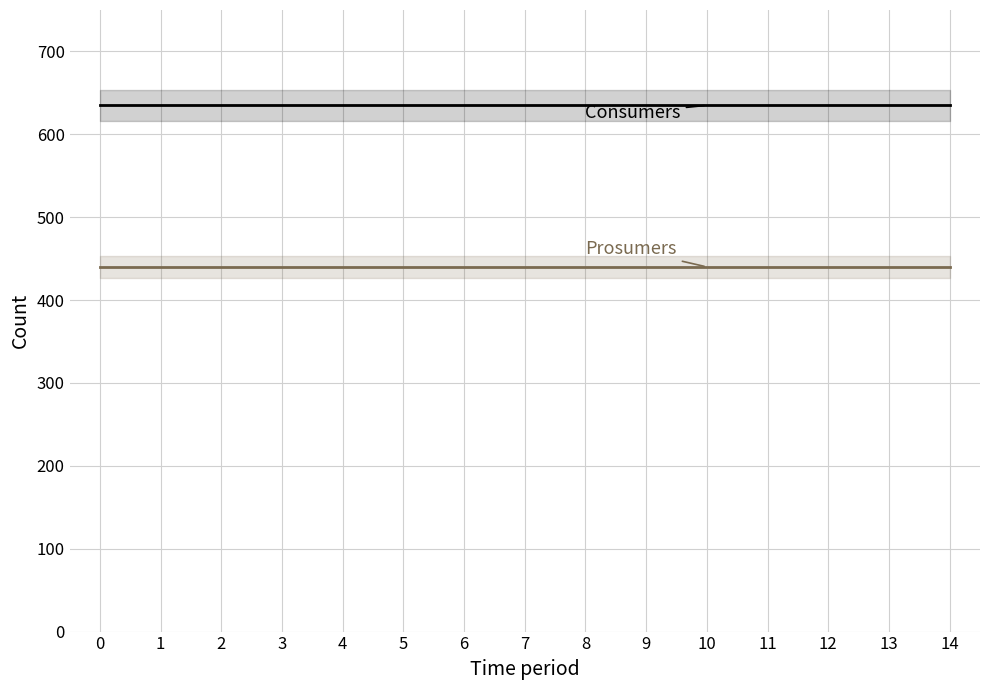

Which series has the largest range (max minus min)?

Consumers